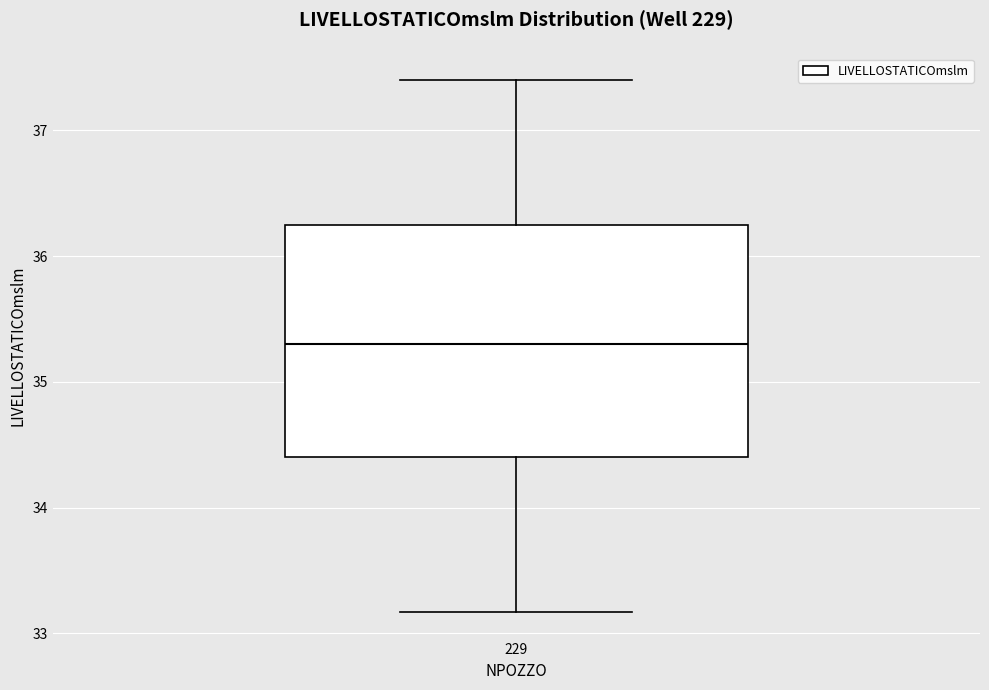

Where does the upper whisker of the box at x = 229 end on the y-axis? The values are not printed on the chart, so give them approximately, as read against the axis.

37.4